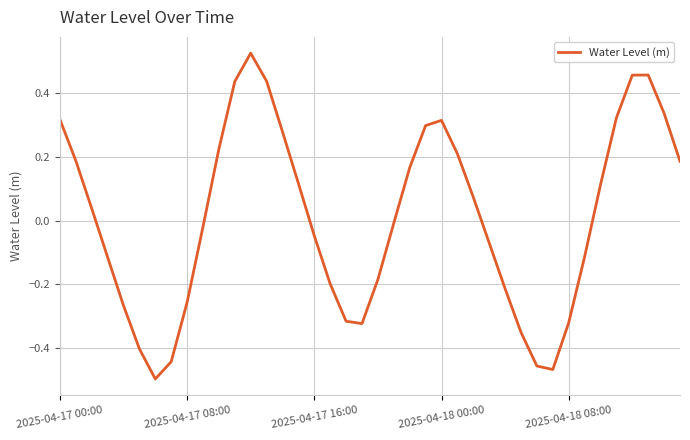

Does the chart display data point markers on the line(s)?

No